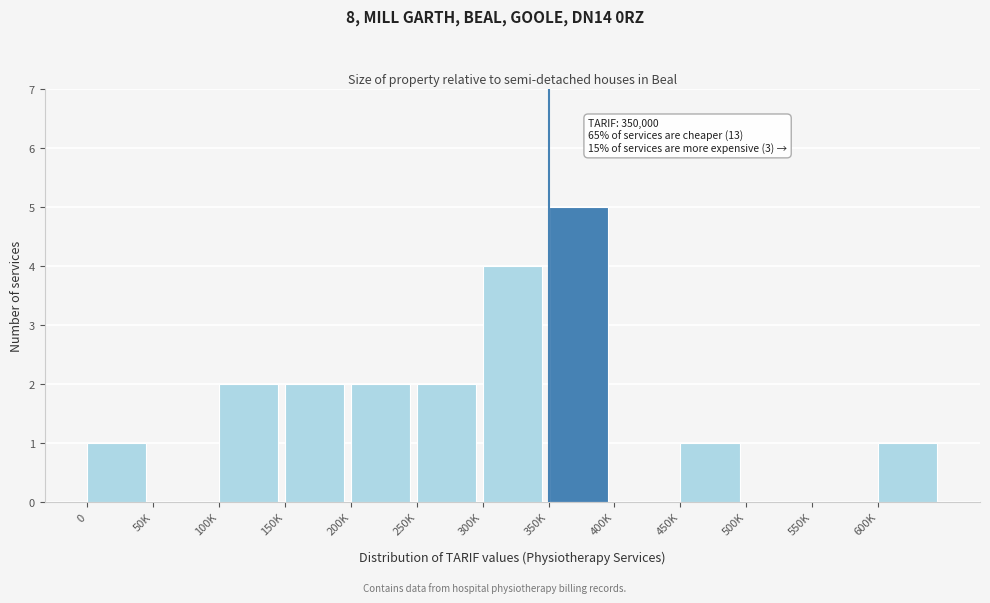

Reading left to right, list all the values displayed in this chart.

0=1	50K=0	100K=2	150K=2	200K=2	250K=2	300K=4	350K=5	400K=0	450K=1	500K=0	550K=0	600K=1